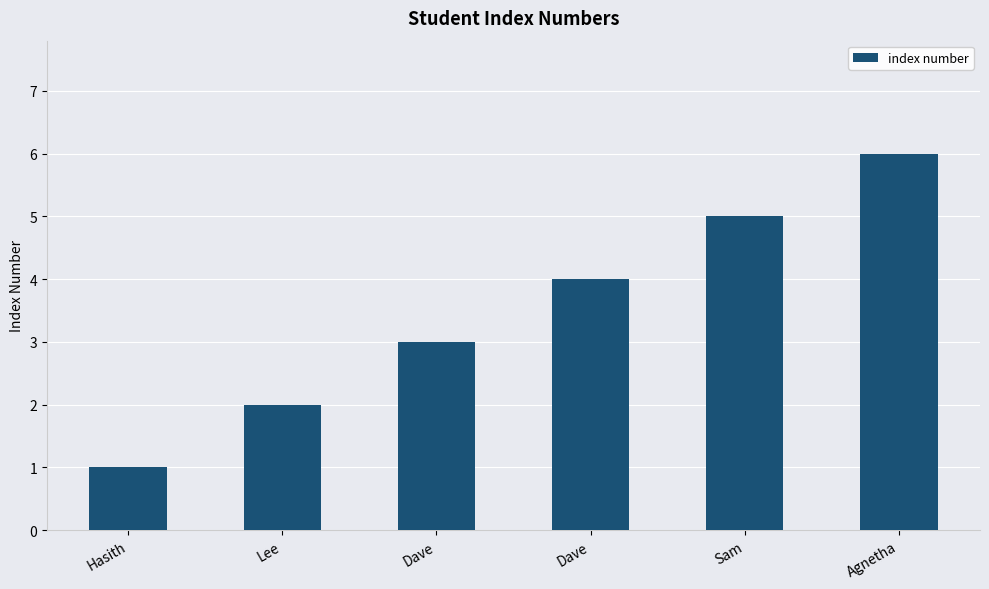

How many bars are there in total?

6